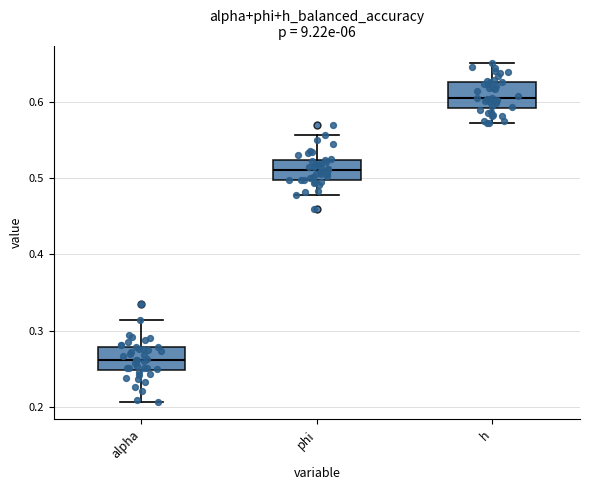

Which box has the lowest median line?

alpha